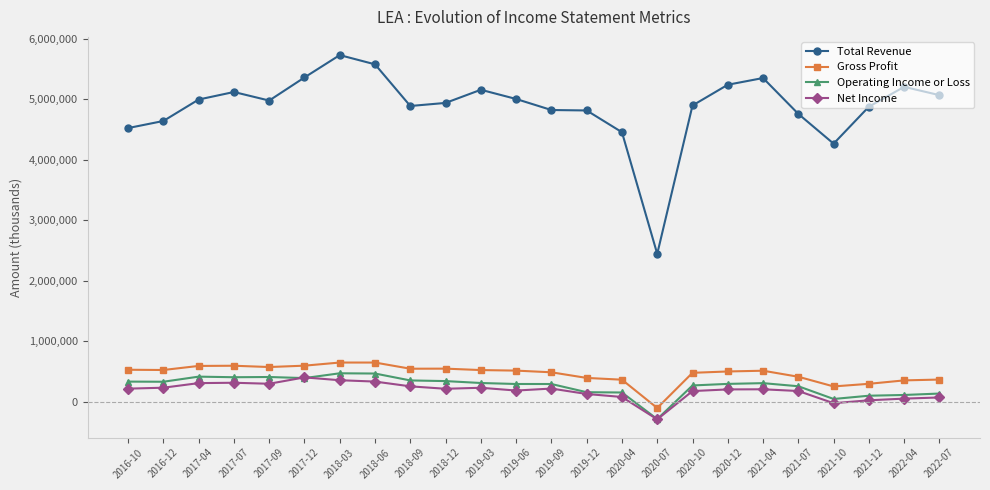

At which label is Total Revenue closest to 4089100?

2021-10